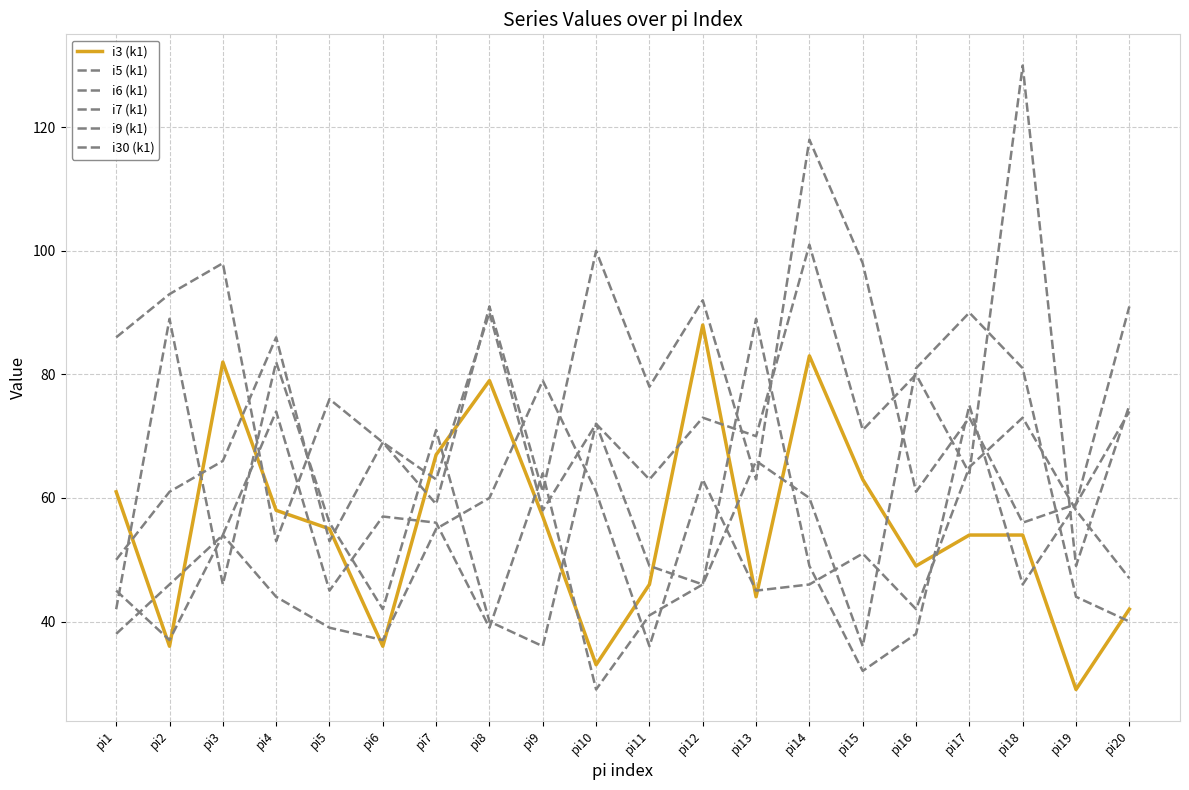

Which series has the largest total across all categories?

i9 (k1)